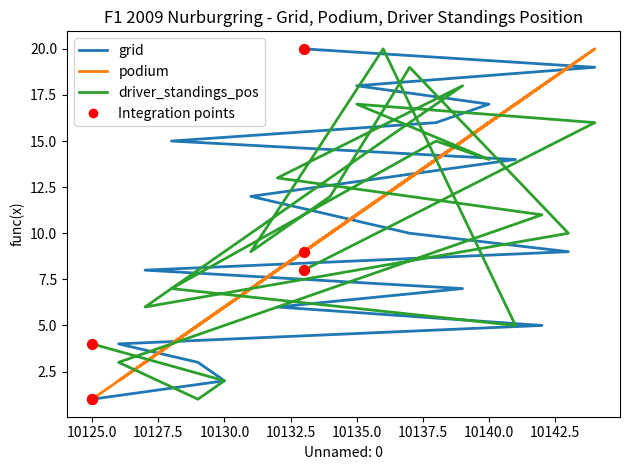

What are all the series names shown in the legend?

grid, podium, driver_standings_pos